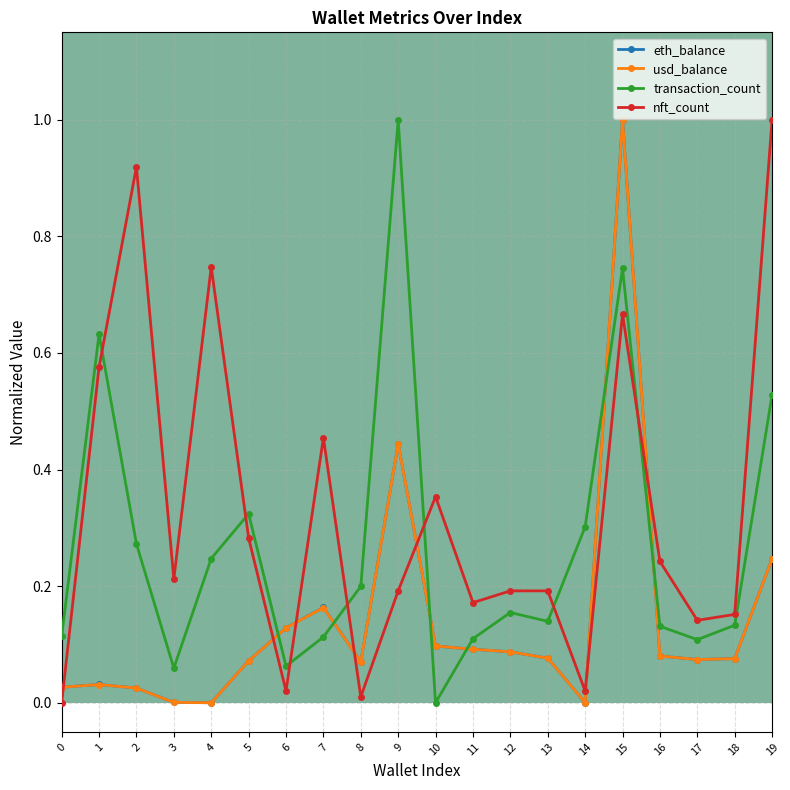

What are all the series names shown in the legend?

eth_balance, usd_balance, transaction_count, nft_count